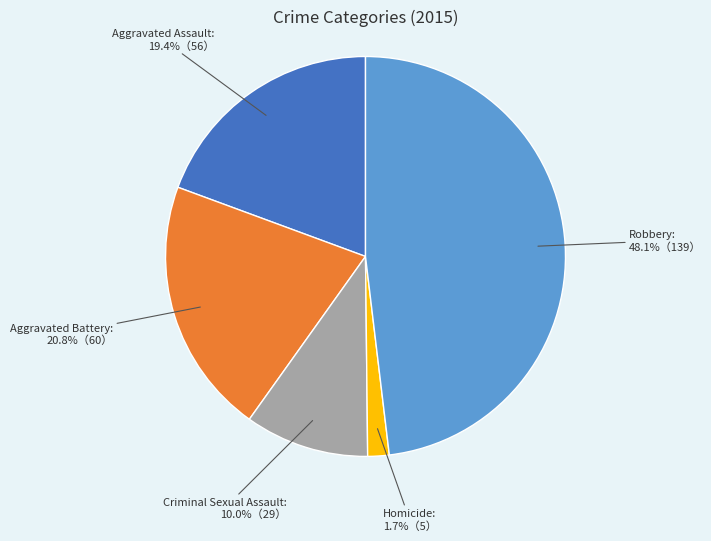

Do Aggravated Assault and Homicide together represent more than half of the pie?

No